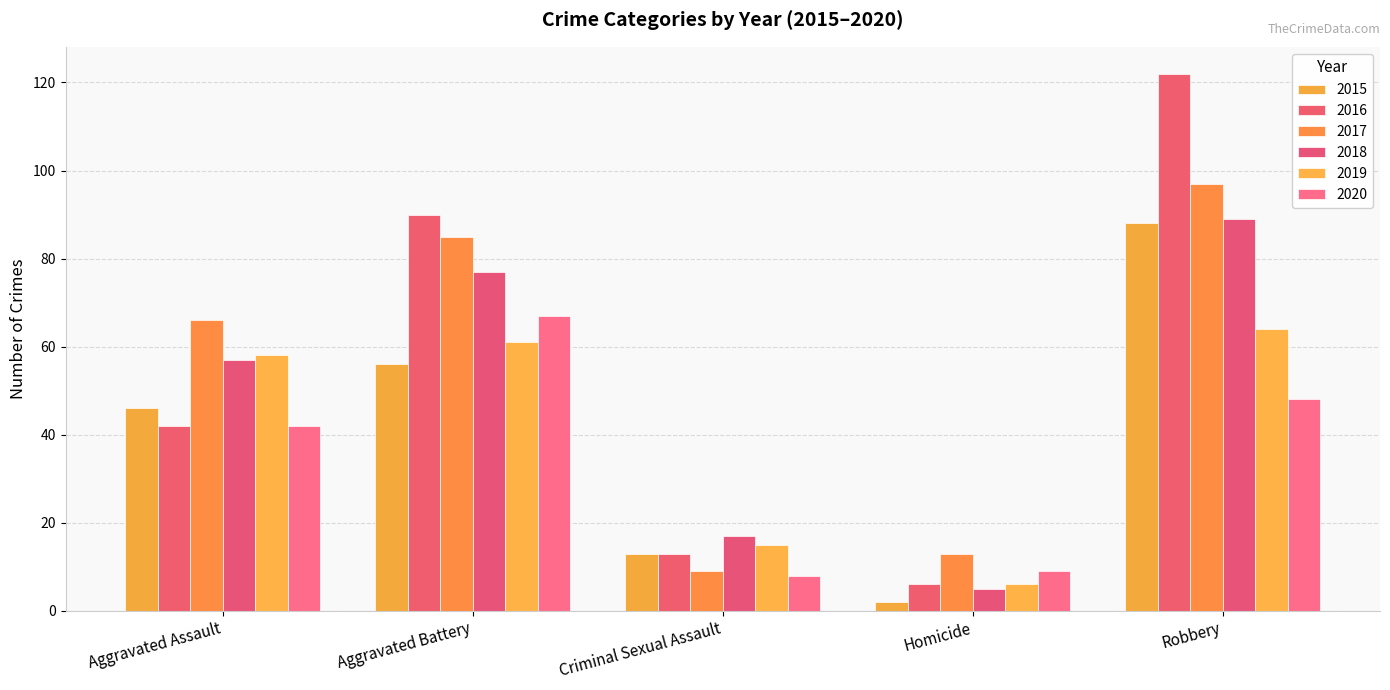

What is the sum of all 2017 values?

270